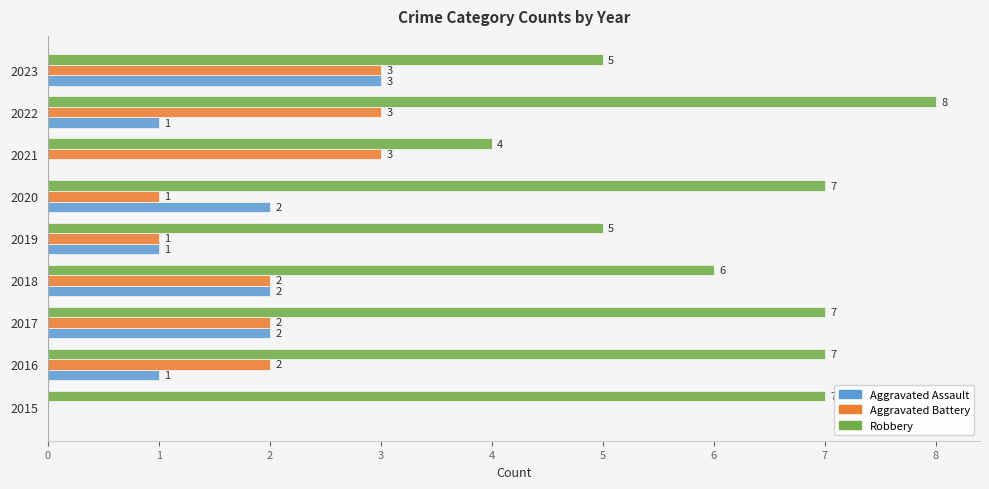

Read the Aggravated Battery value at 2023.

3